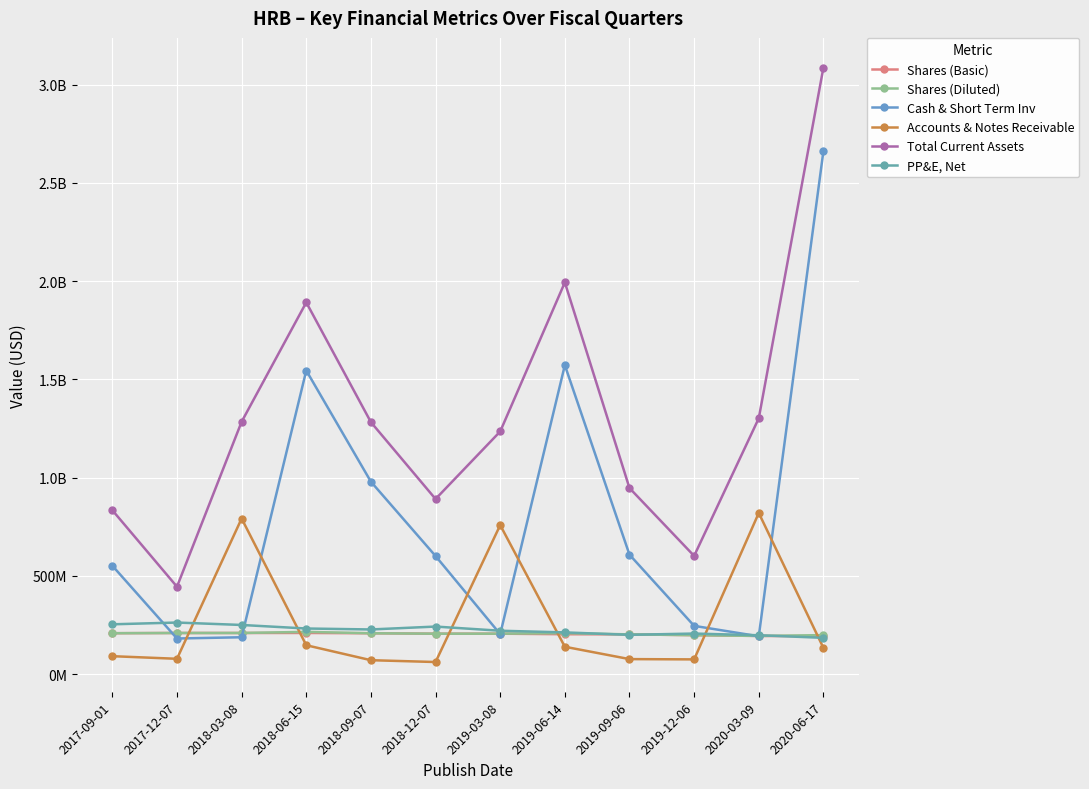

At which category does the chart reach its minimum across all series?

2018-12-07